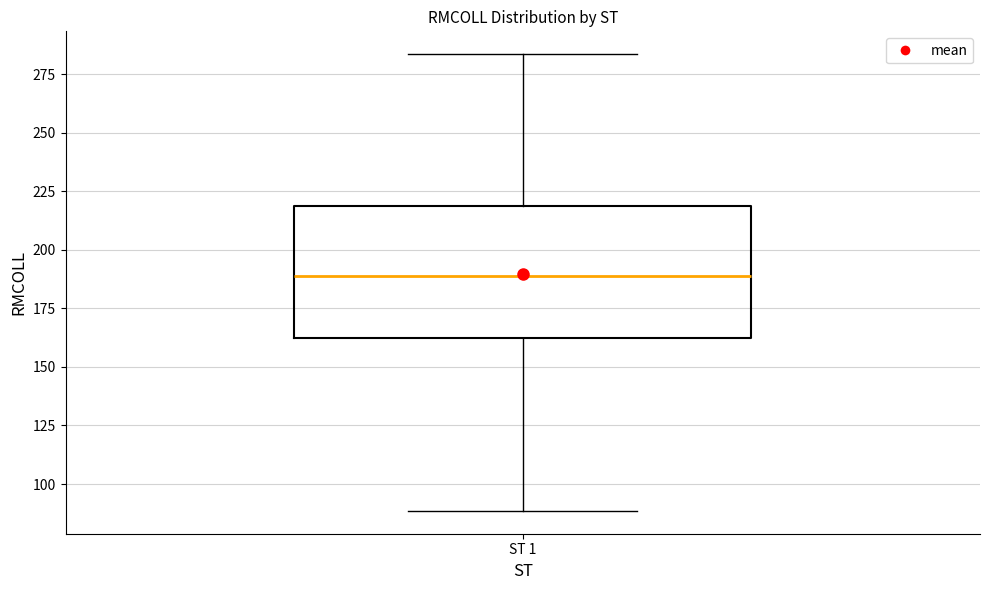

Transcribe this box plot: give where the median line is, the range the box spans, and where the two whiskers end, as read against the y-axis. The values are not printed on the chart, so give them approximately, as read against the axis.

median 190, box 160 to 220, whiskers 90 to 285